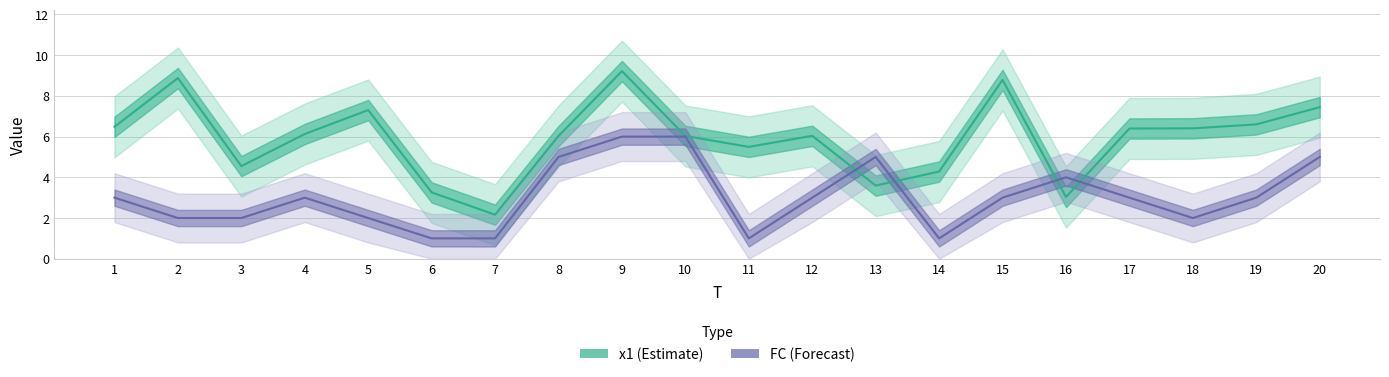

The value of x1 (Estimate) at 4 is 9.0. True or false?

False